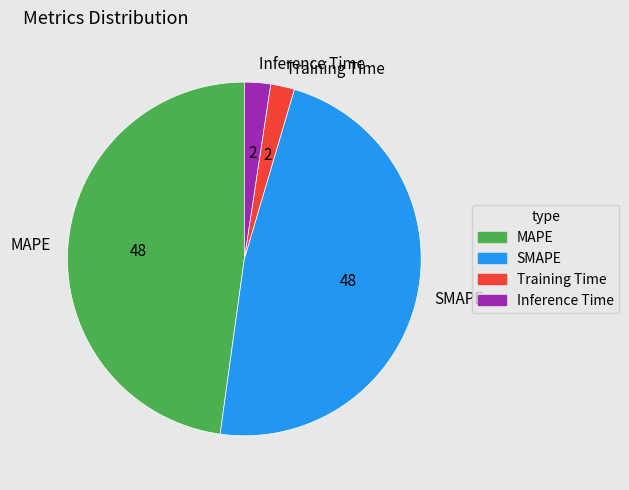

True or false: SMAPE accounts for 60% of the total.

False